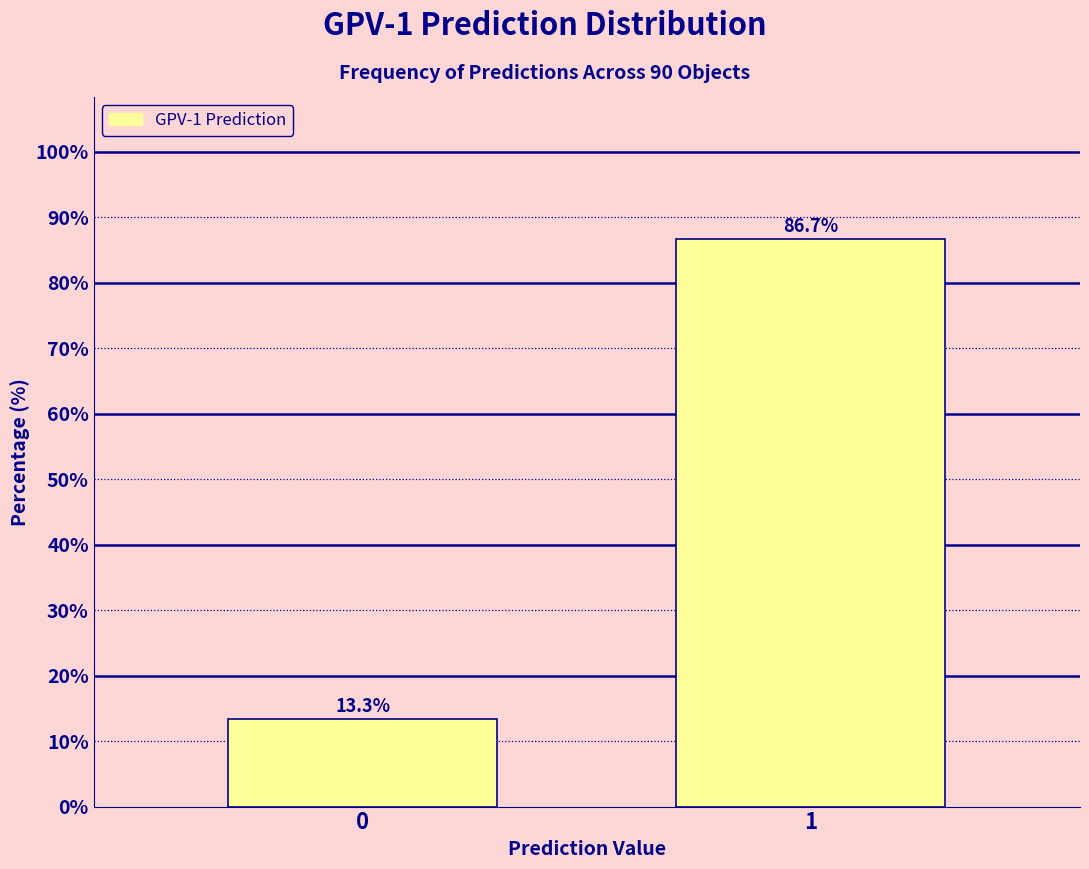

Reading right to left, extract all data points from this chart.

1=86.7	0=13.3